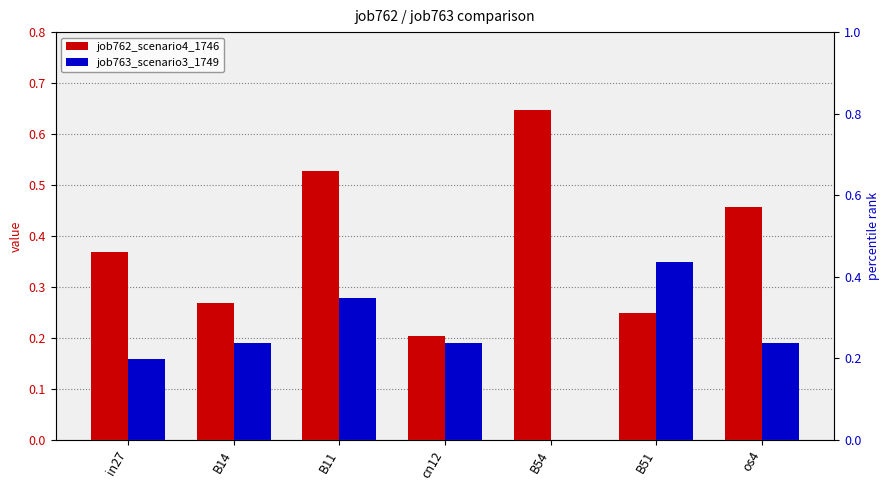

What is the label of the 5th bar from the right?

B11